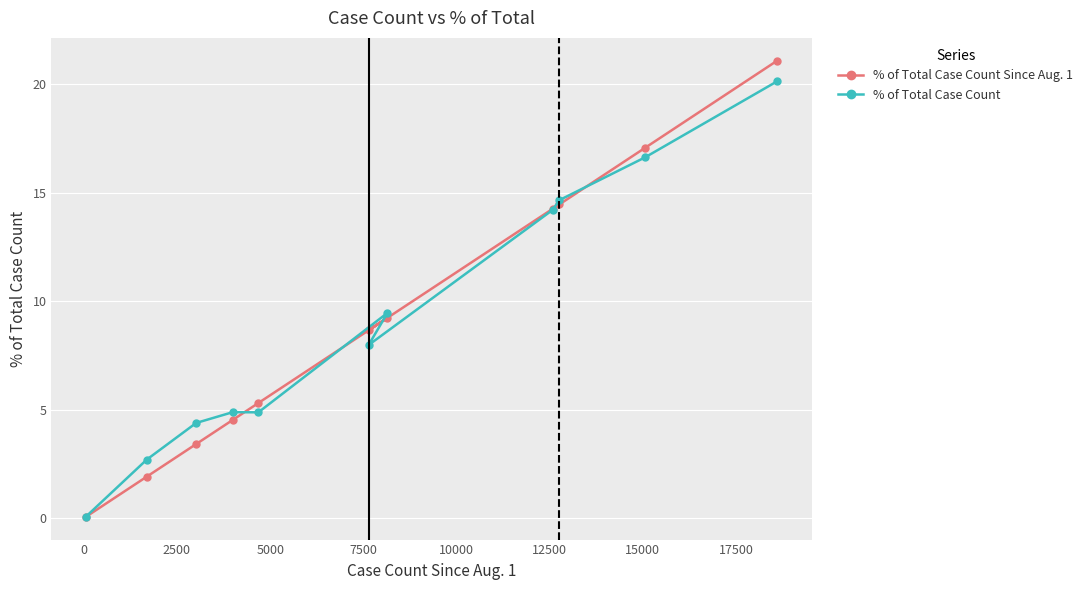

What is the value of the % of Total Case Count point at the 7th from the left?

9.5